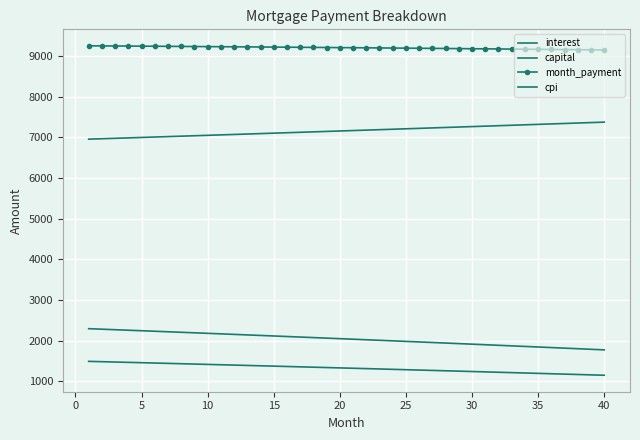

Is this an area chart (filled region under the line)?

No